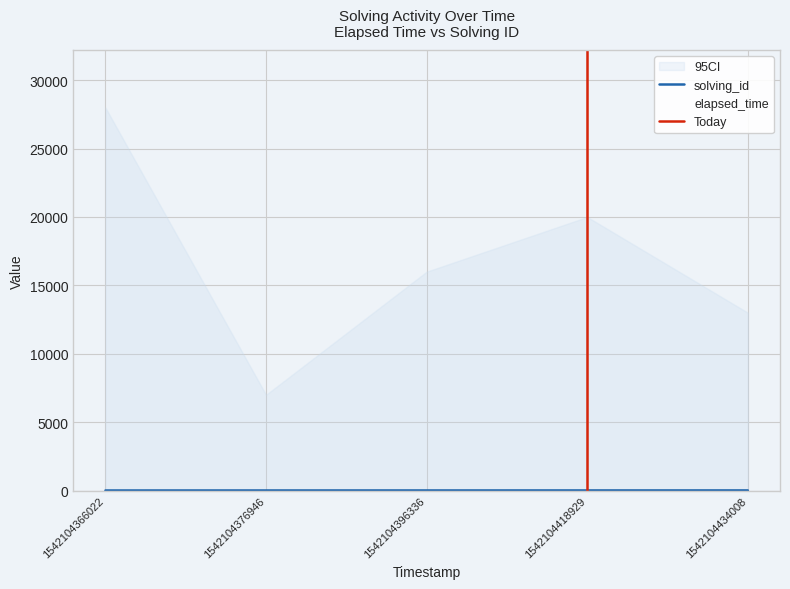

The elapsed_time series shows 4633 at 1542104376946. True or false?

False